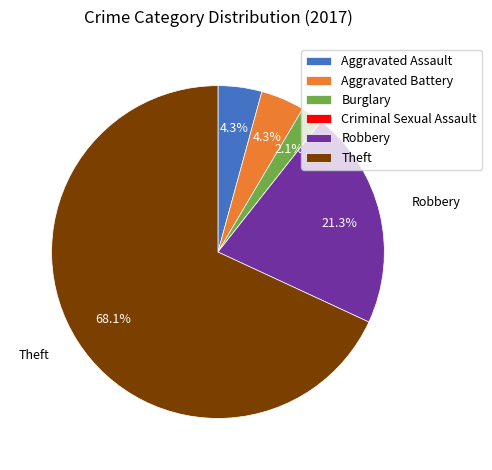

To the nearest percent, what portion does Aggravated Battery represent?

4%